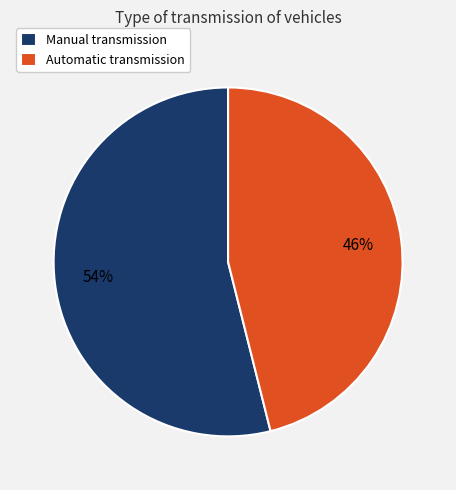

To the nearest percent, what is the average slice percentage?

50%